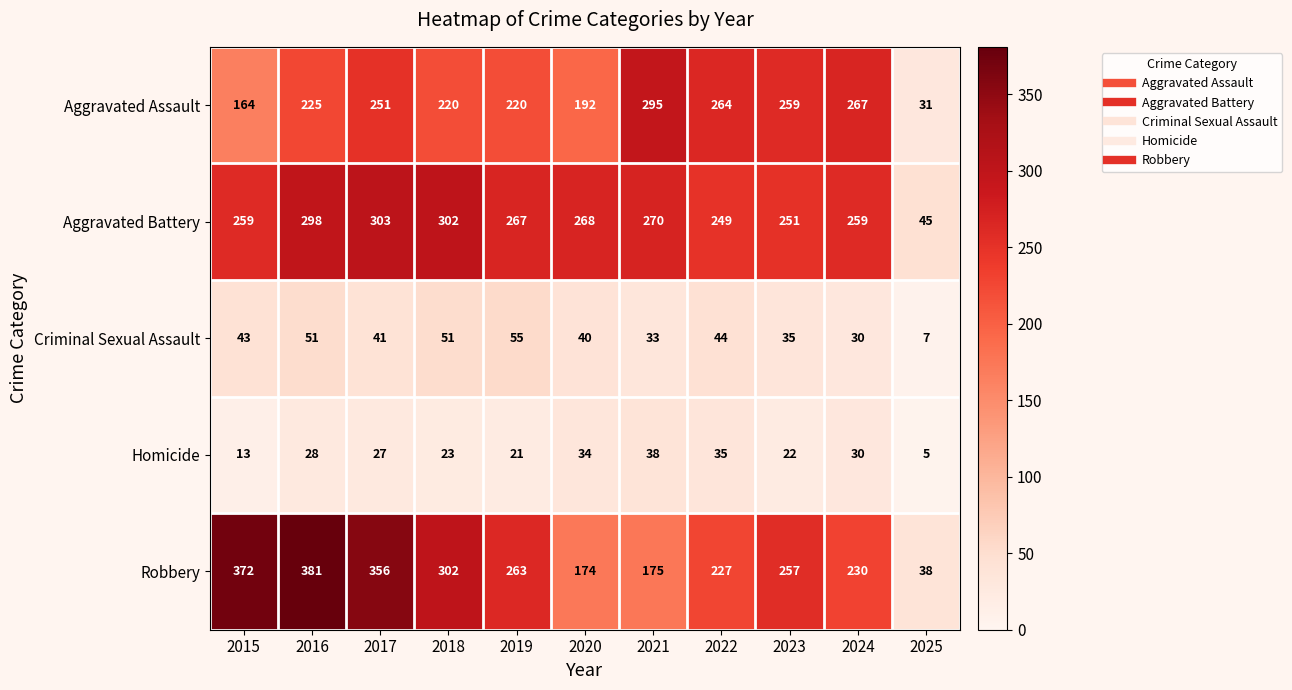

At which category does the chart reach its peak across all series?

2016